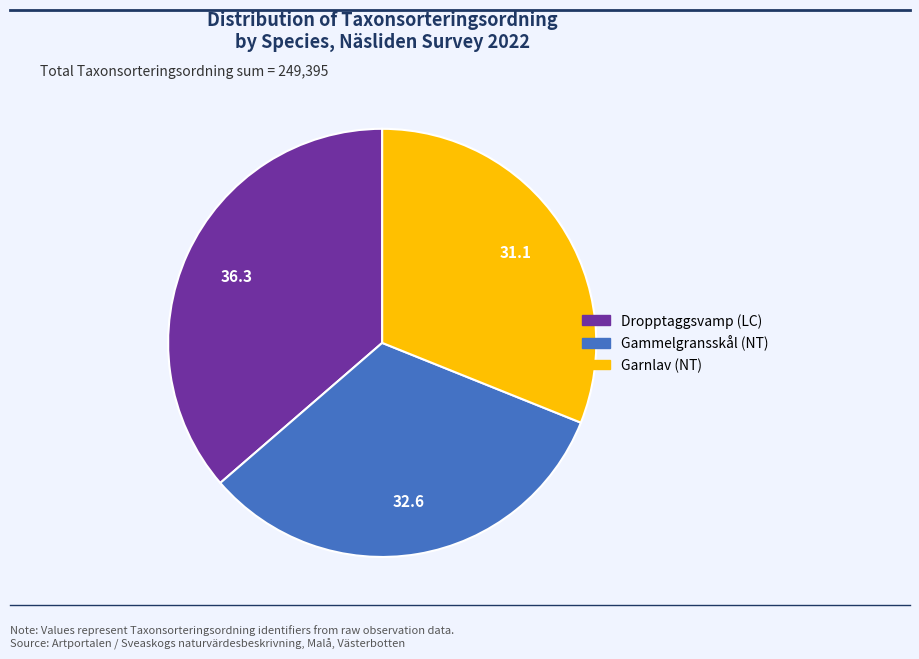

Is it true that Dropptaggsvamp (LC) is 36% of the pie?

True